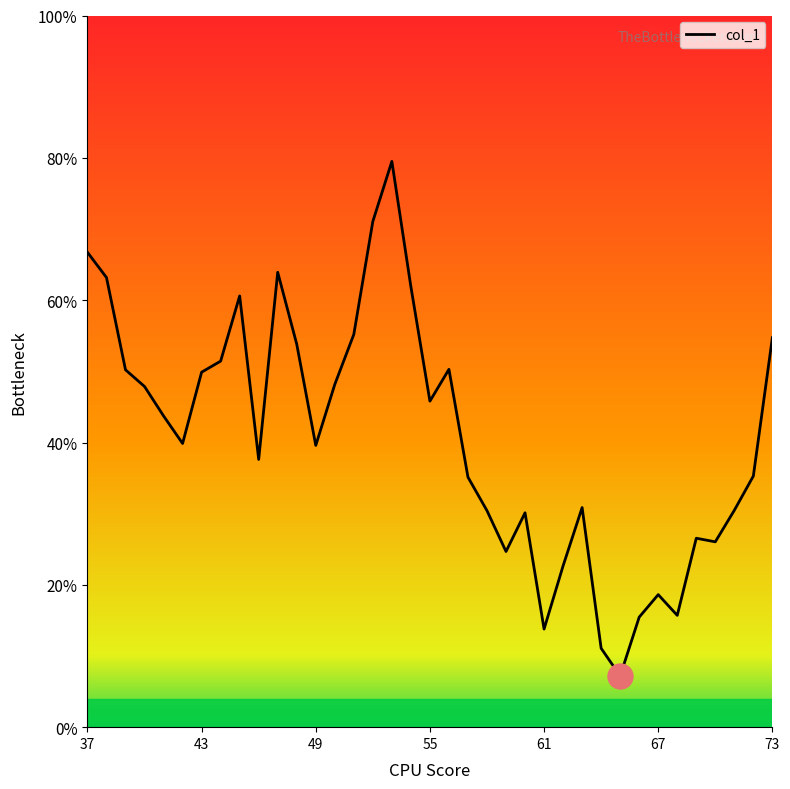

True or false: the data has more than 1 interior local peaks.

True